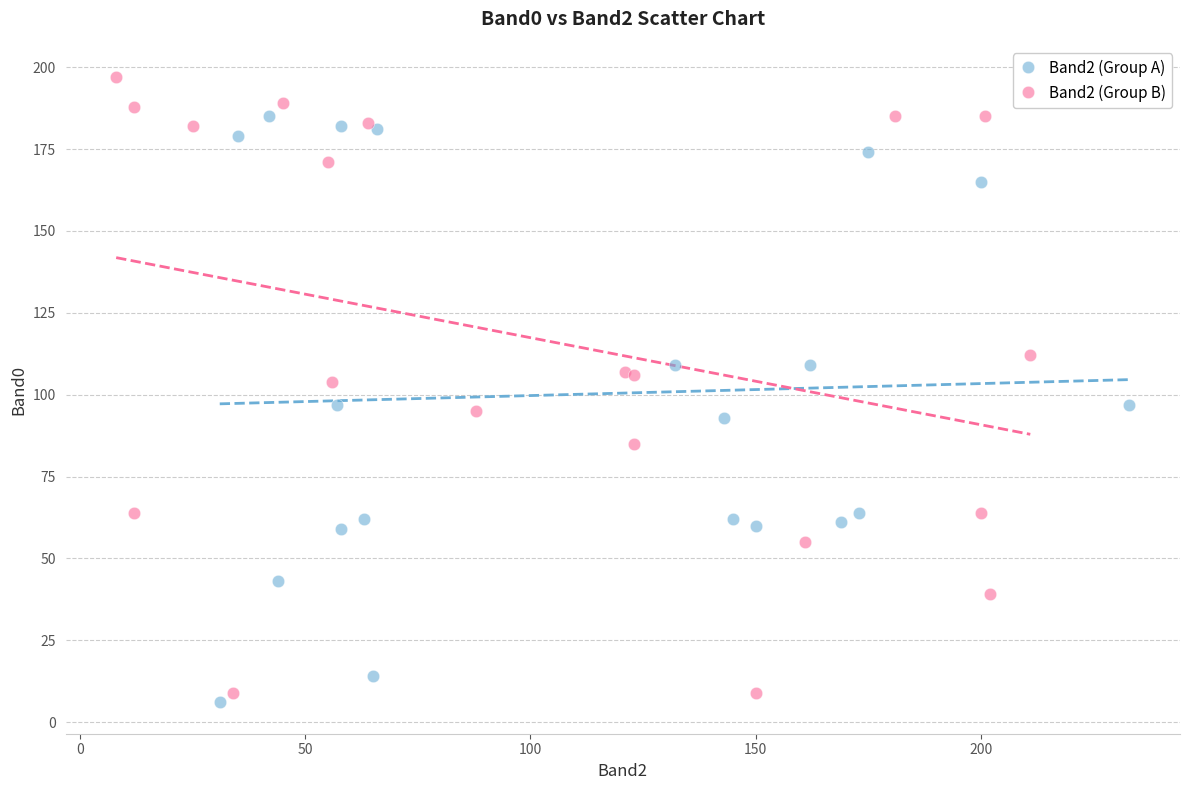

Which series contains the highest Y value?

Band2 (Group B)